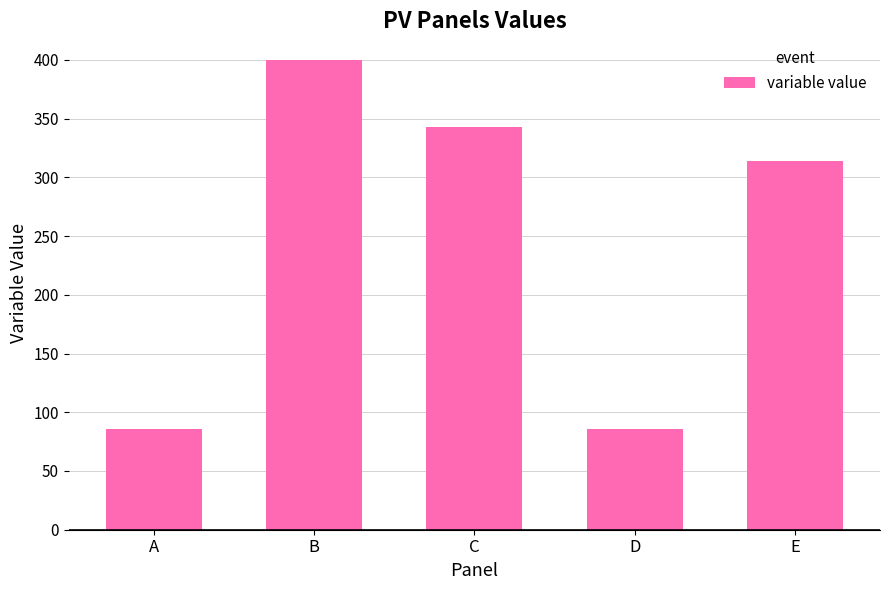

Reading right to left, what are all the values shown in this chart?

314.3	85.7	342.9	400.0	85.7